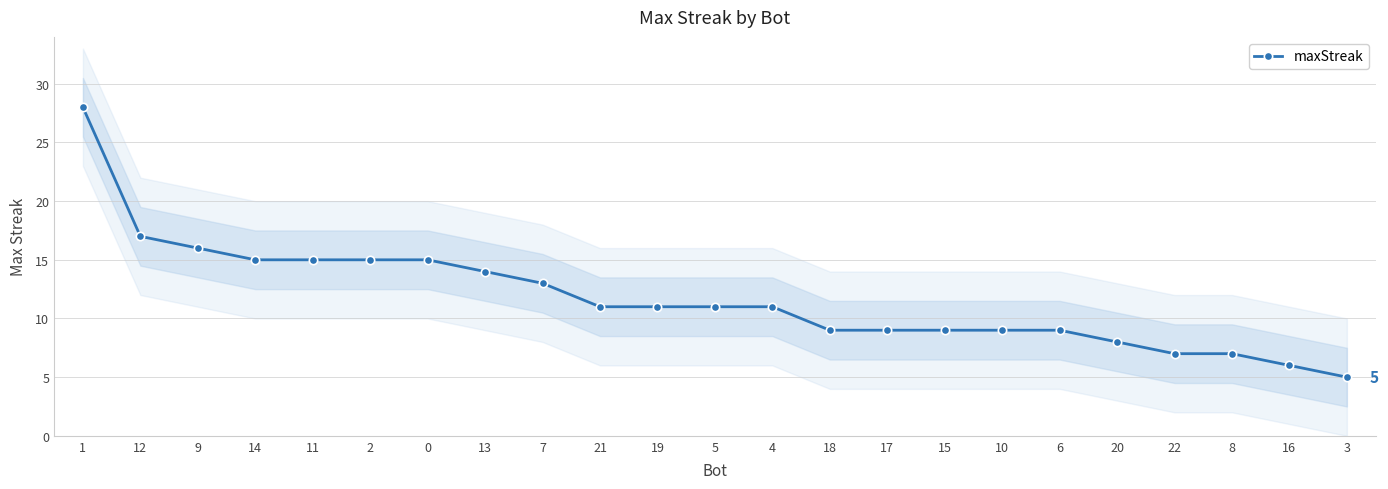

What value does the data have at 13?

14